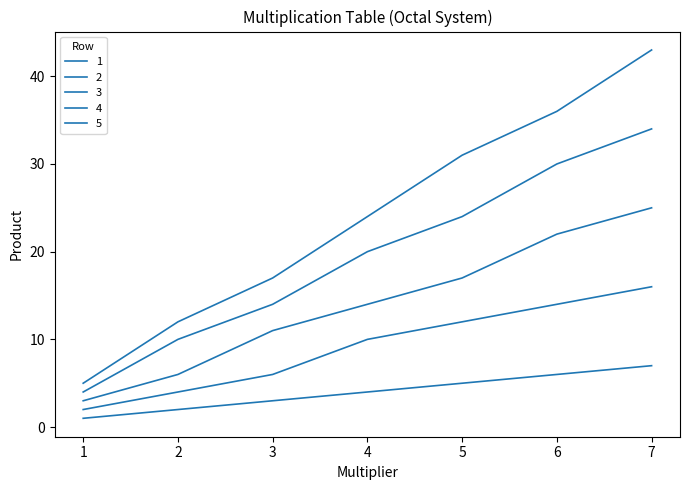

Read the 5 value at 2, to the nearest 10.

10